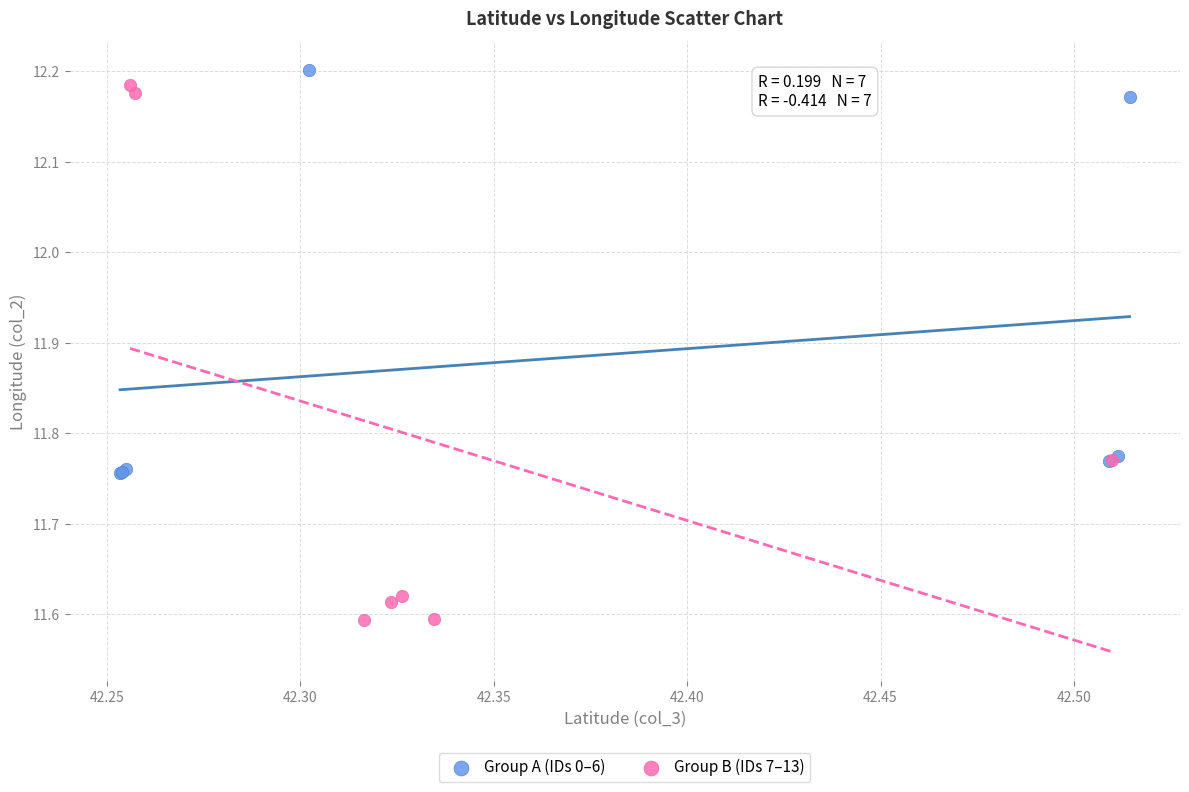

Which series reaches the minimum Y coordinate?

Group B (IDs 7–13)